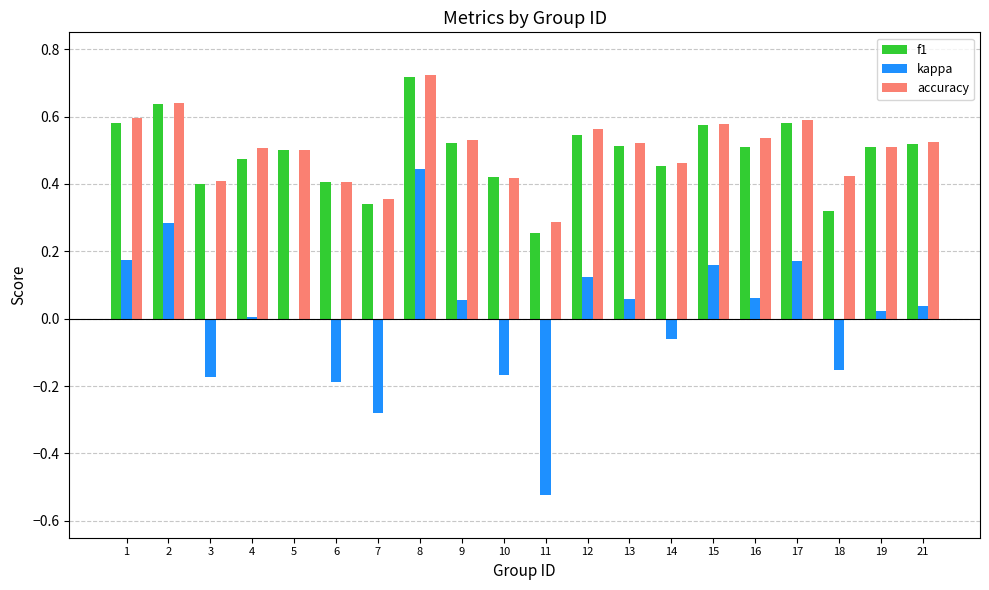

How many data points does each series have?

20